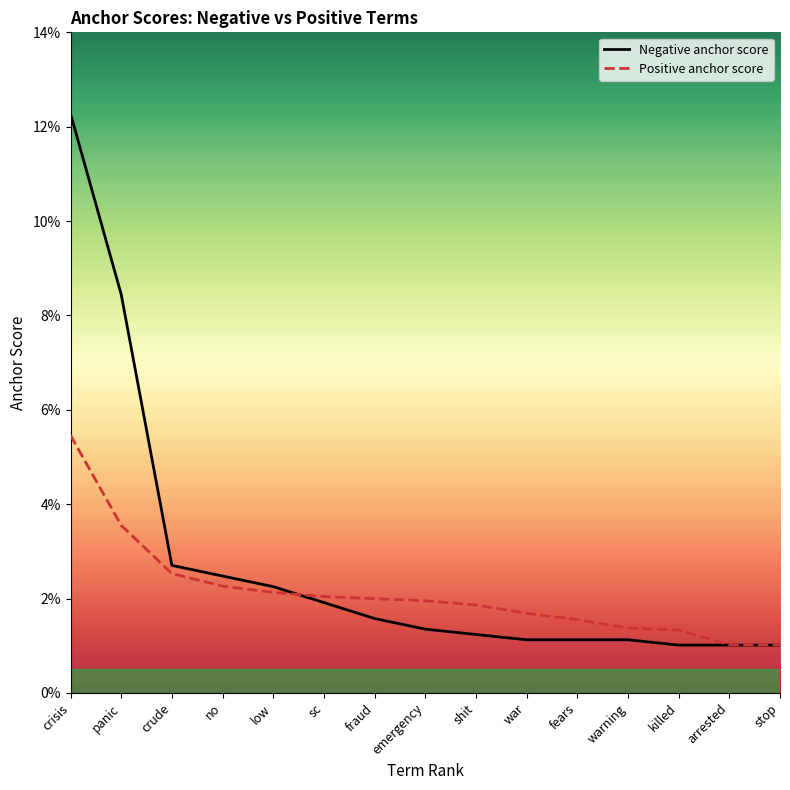

Which series changed the most between no and stop?

Negative anchor score